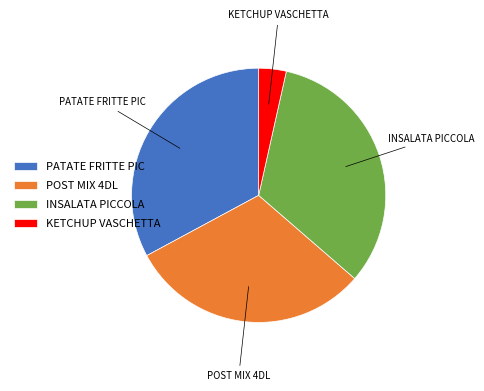

Is there a majority slice in this chart?

No